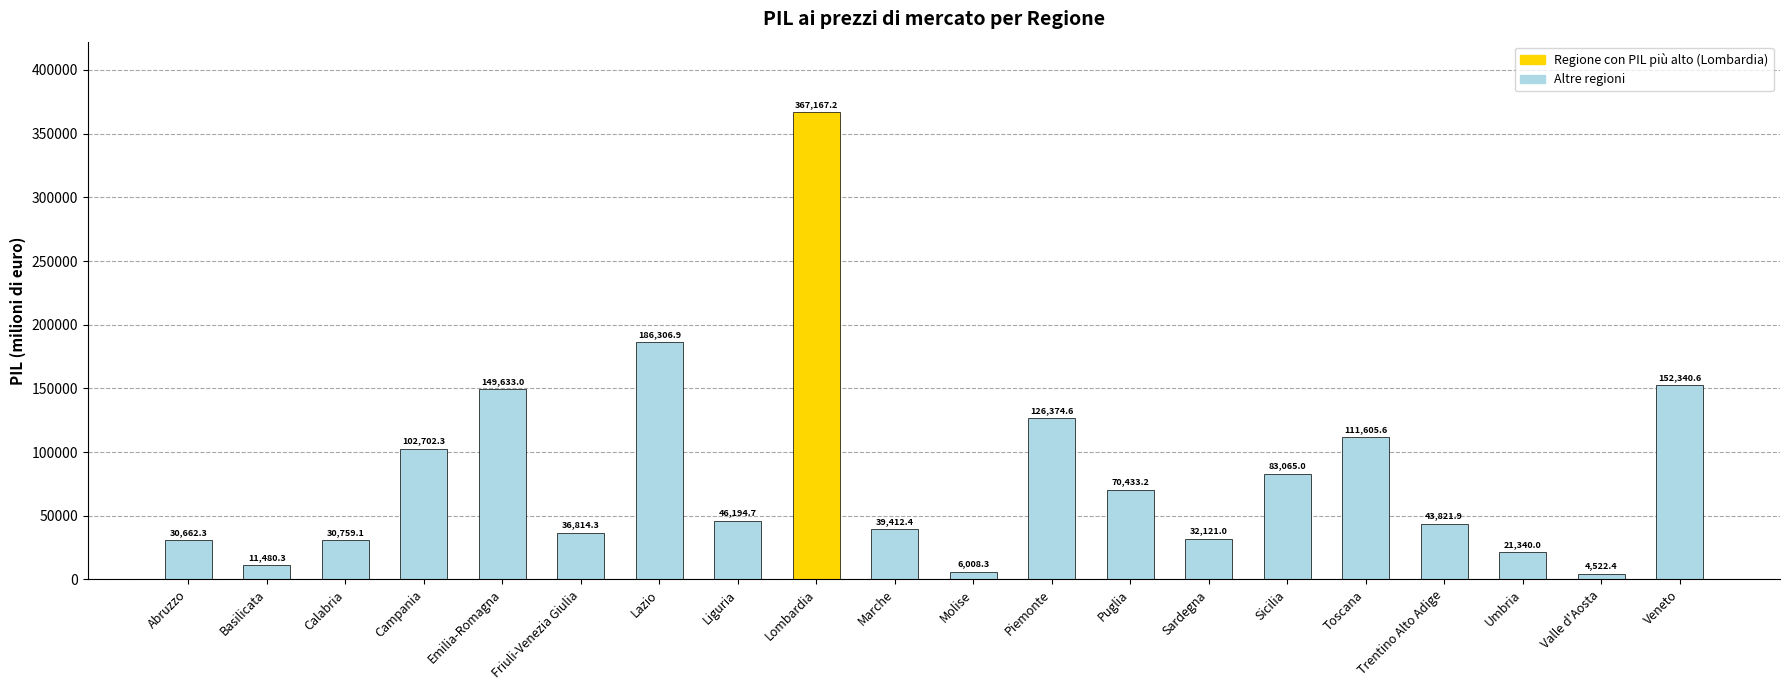

Are the bars grouped side by side (vs. stacked)?

No